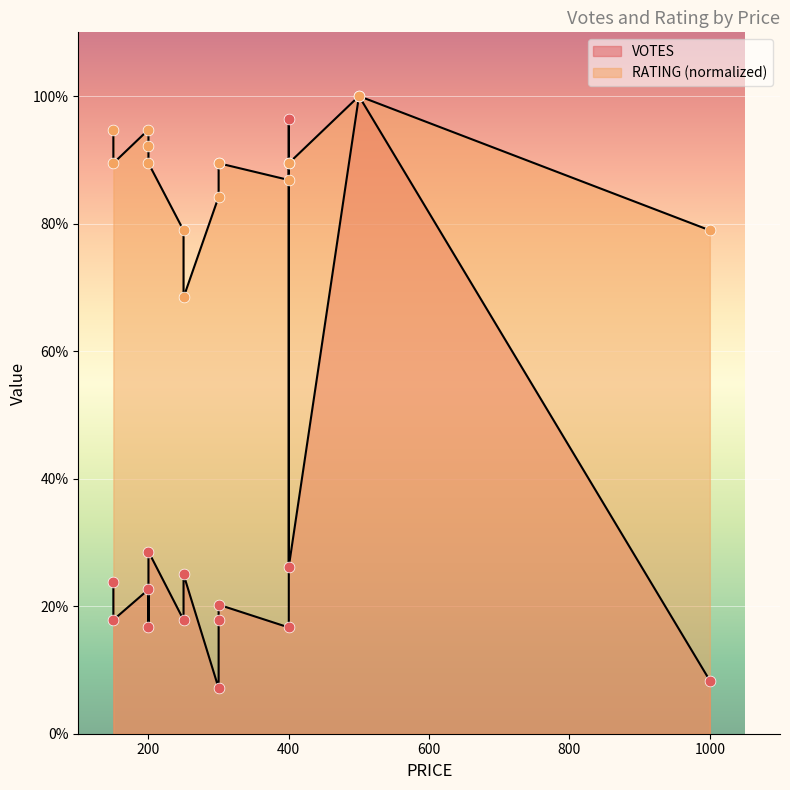

Is the value of RATING at 250 greater than the value of VOTES at 300?

Yes